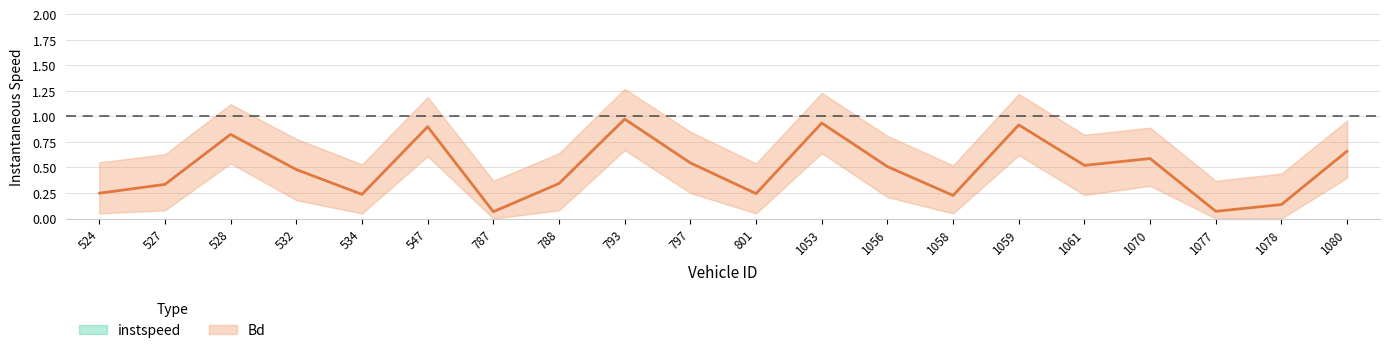

Is the value of Bd at 1061 greater than the value of instspeed at 1080?

No